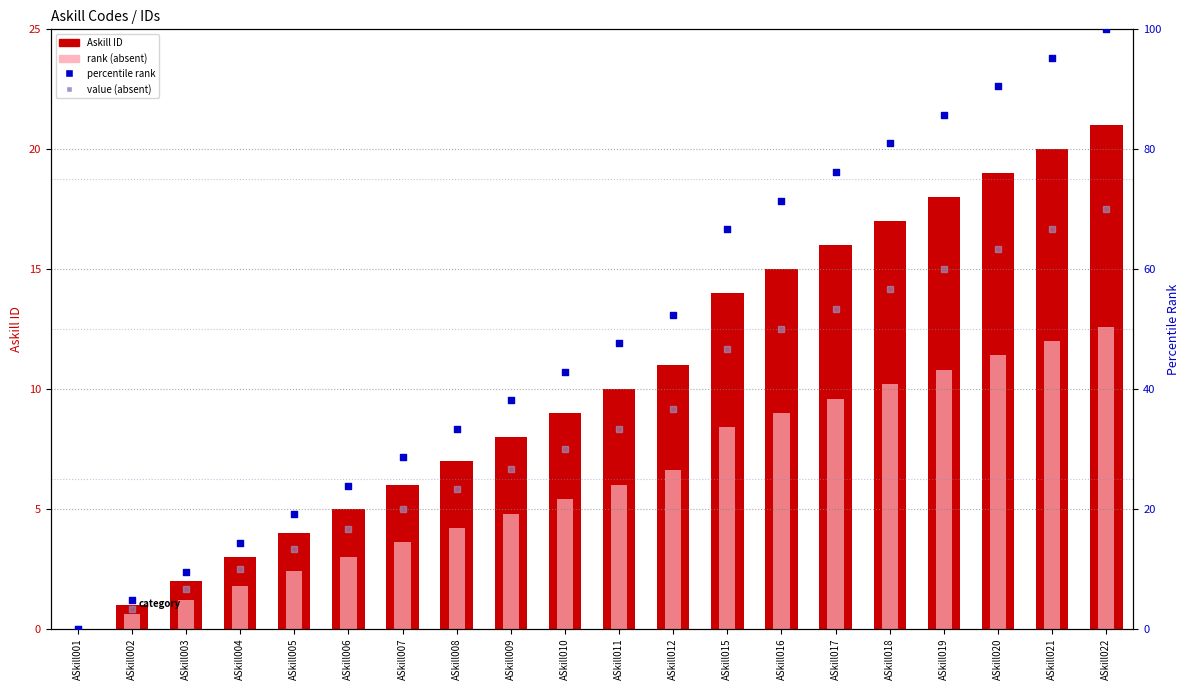

Which series has the widest spread of Y values?

percentile rank